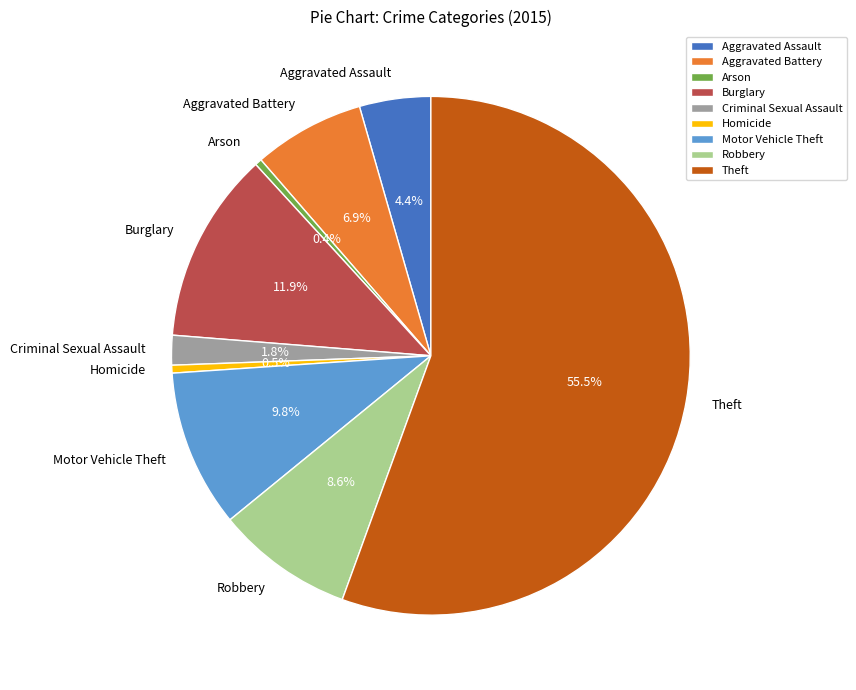

Which category has the biggest portion of the pie?

Theft